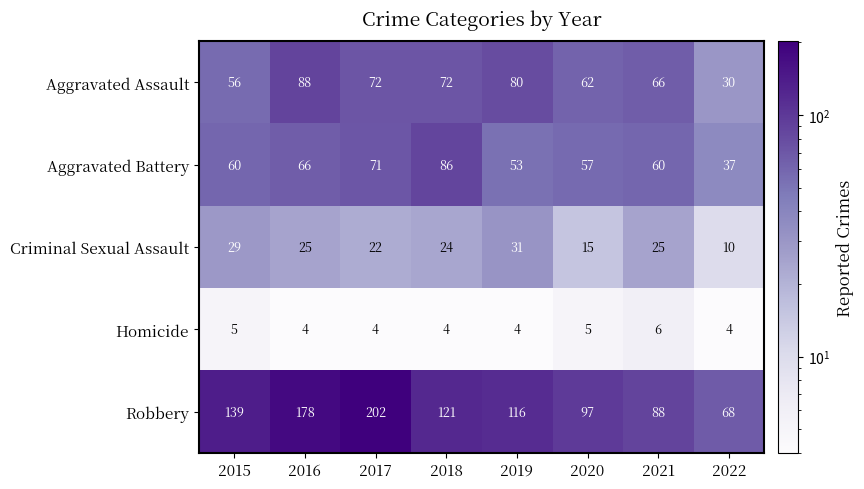

What is the lowest value of the Aggravated Assault series?

30